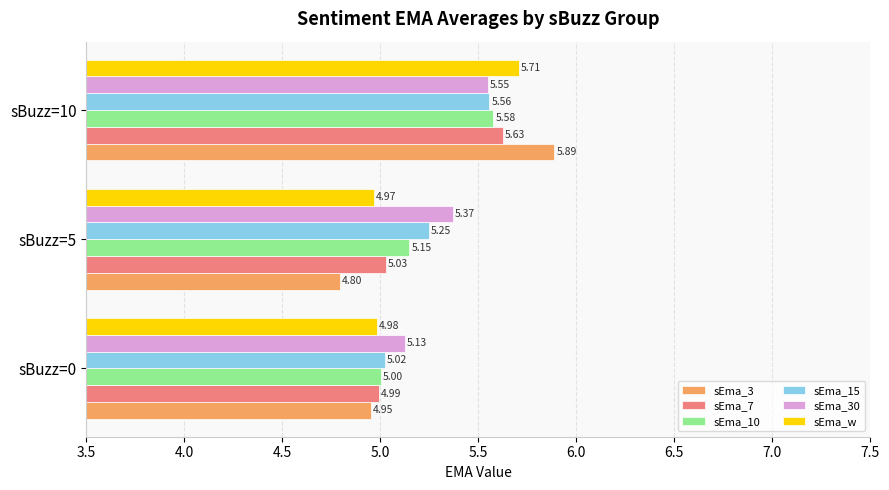

What is the sum of the sEma_15 values at sBuzz=0 and sBuzz=10?

10.6